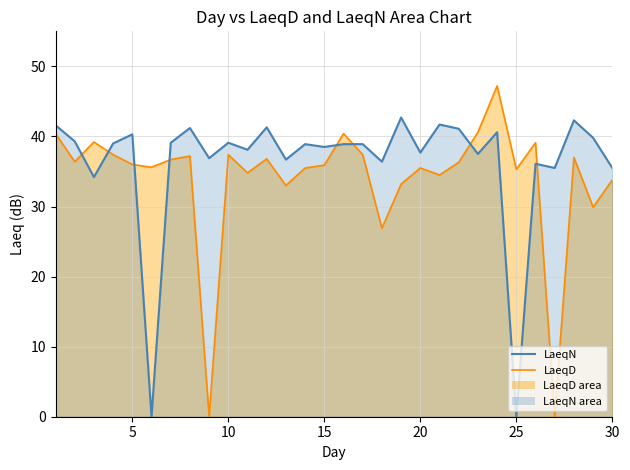

Which category has the lowest value in the LaeqN_line series?

25